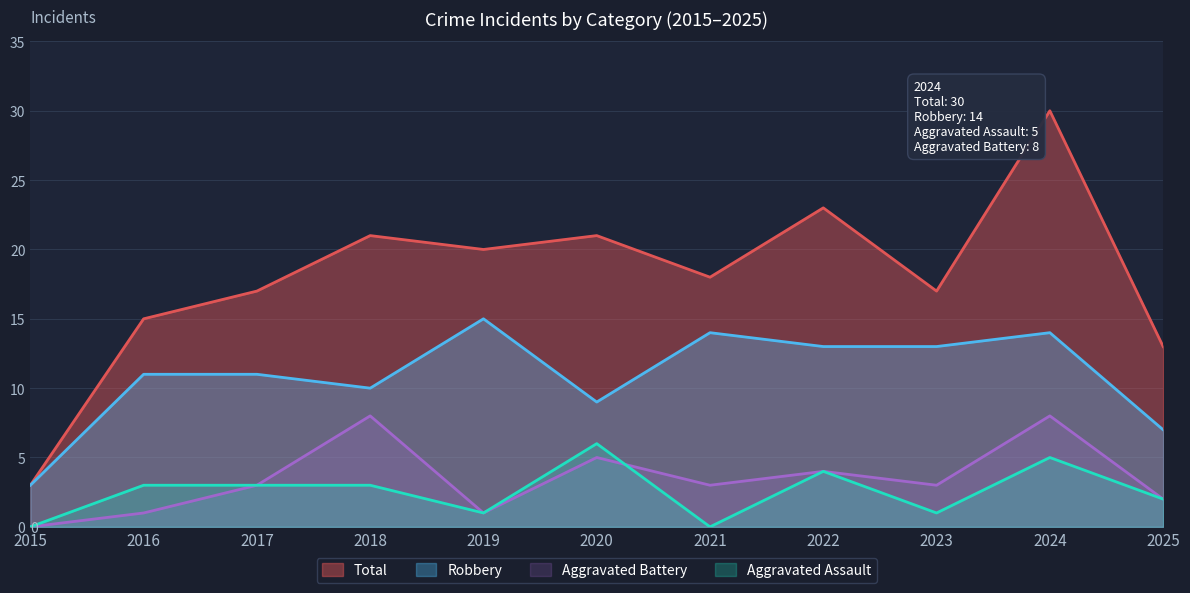

Which series has the largest total across all categories?

Total